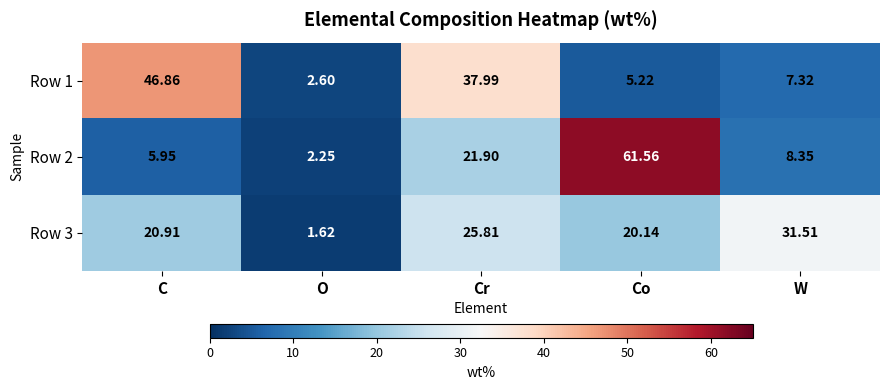

At which label does Row 2 reach its peak?

Co